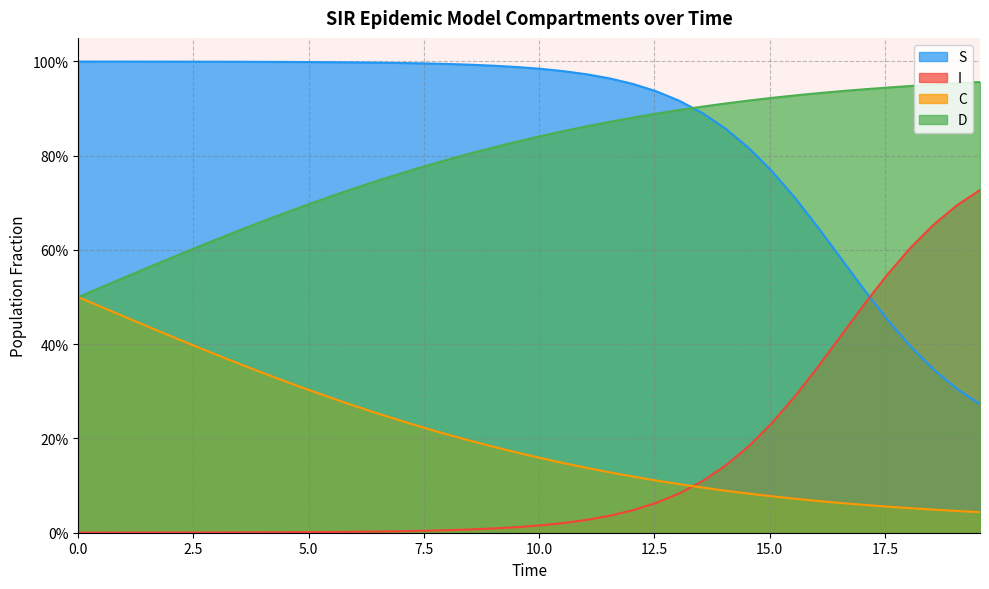

What is the maximum value shown in the chart?

1.0